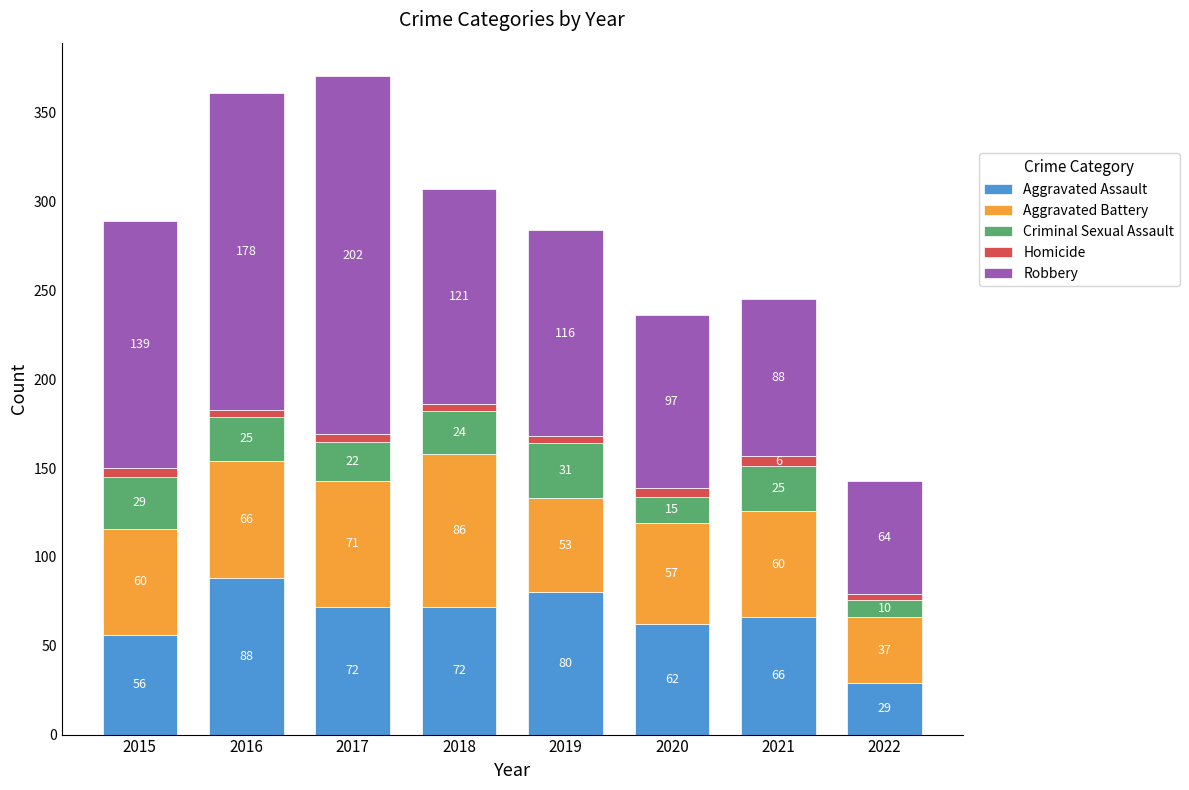

True or false: Aggravated Assault has a value of 107 at 2021.

False